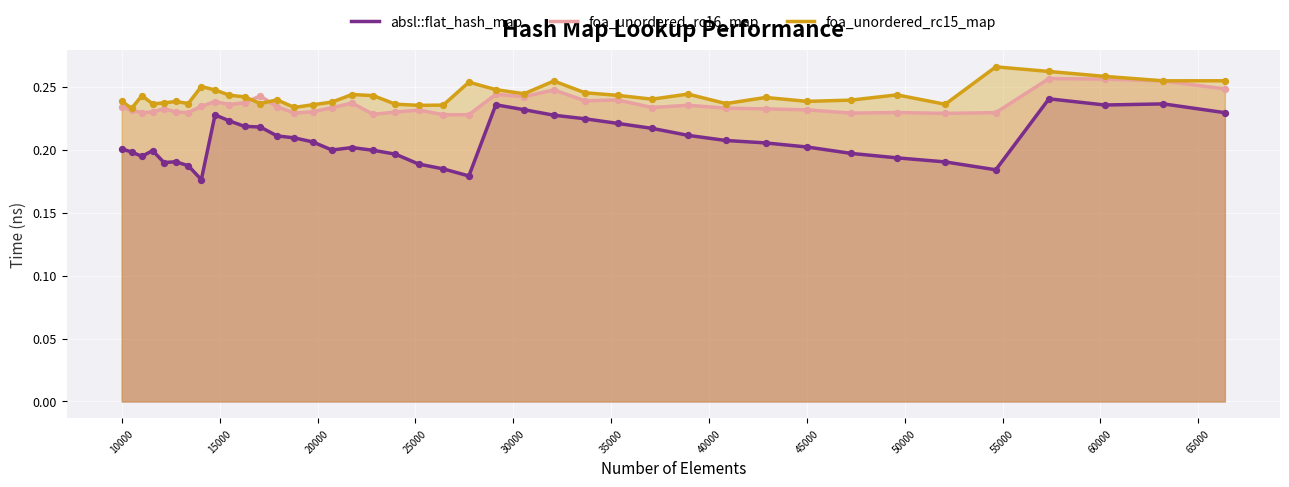

True or false: foa_unordered_rc15_map and absl::flat_hash_map intersect in this chart.

False